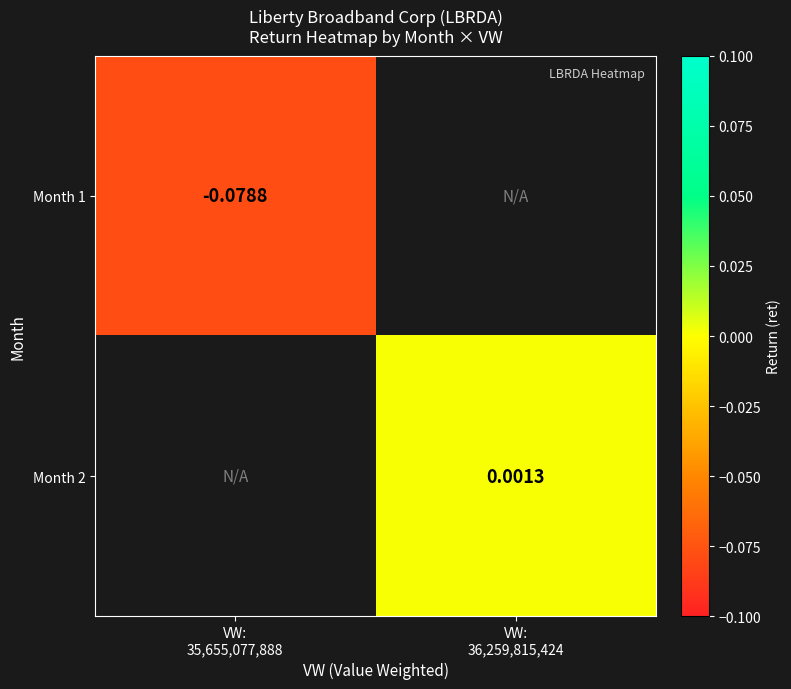

The Month 1 series shows -0.1 at VW: 35,655,077,888. True or false?

False